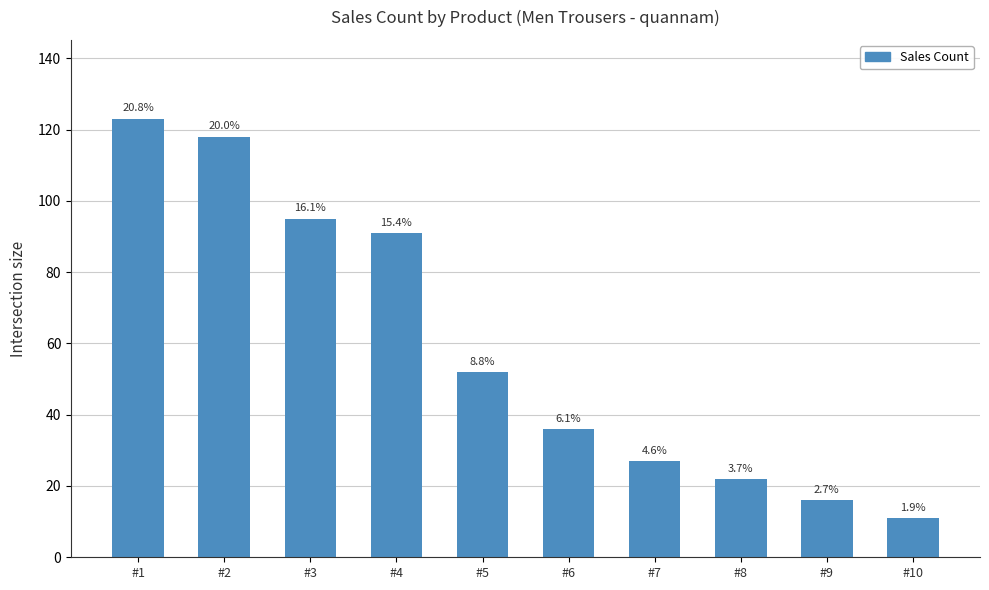

How many bars are there in total?

10